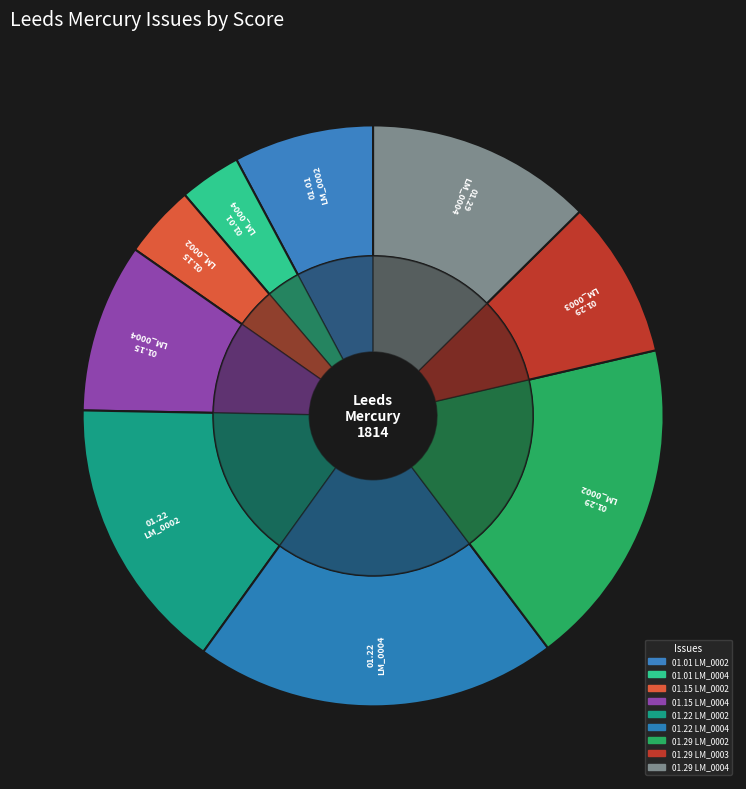

Which category has the smallest portion of the pie?

1814.01.01_LeedsMercury_0004